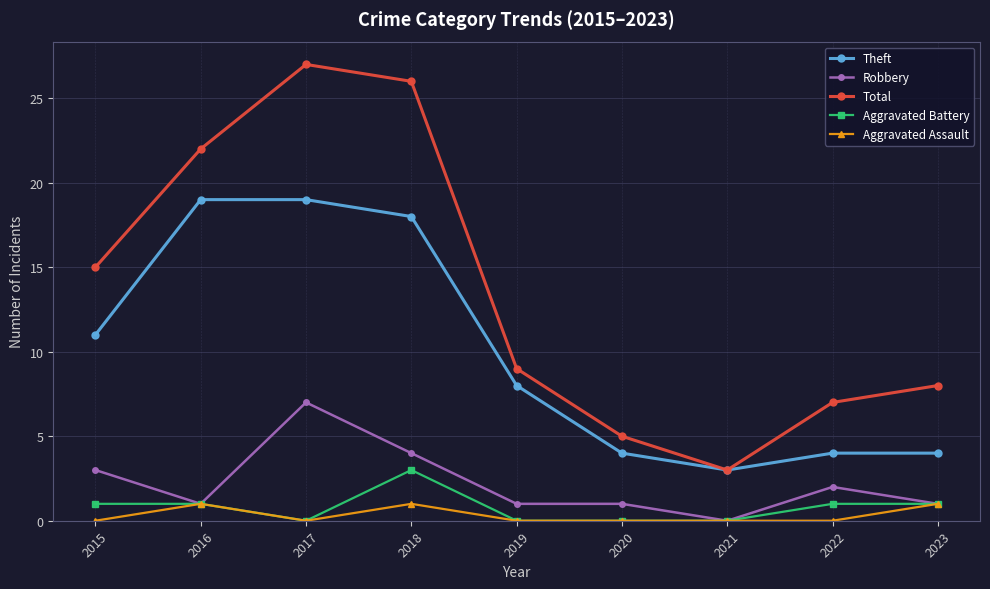

How many lines are shown in the chart?

5